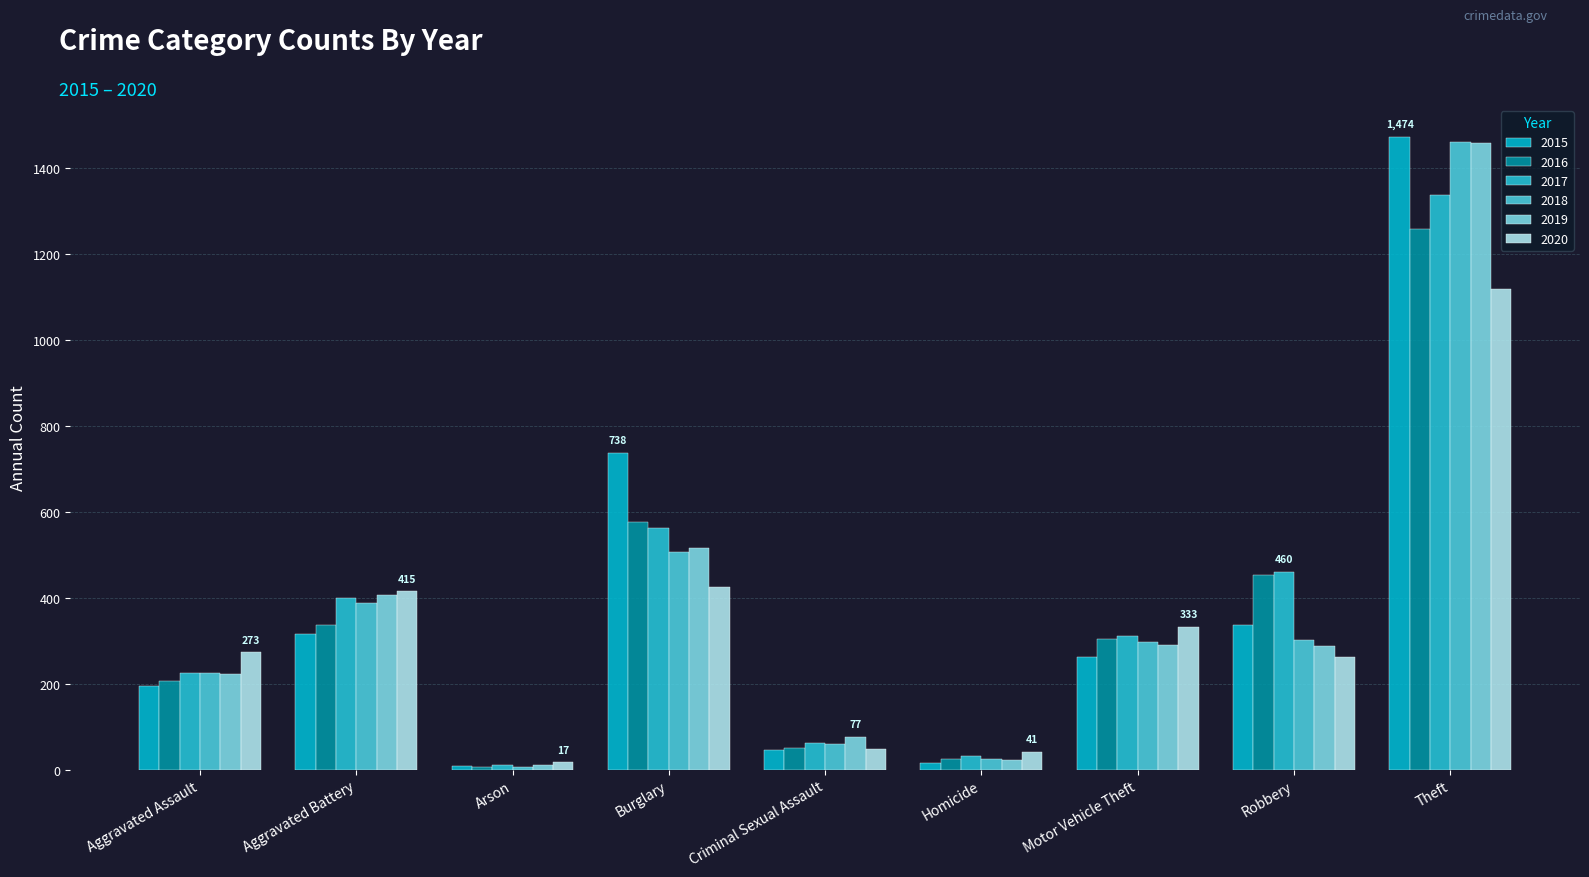

What is the label of the 5th bar from the left?

Criminal Sexual Assault